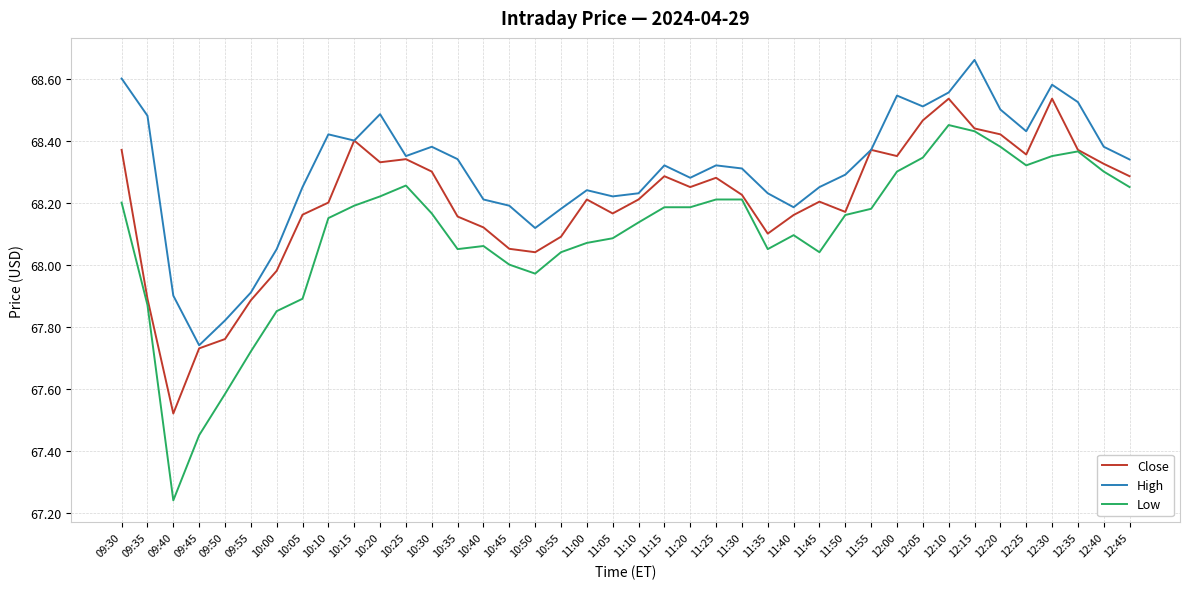

What is the spread (max minus min) of values at 09:30?

0.4